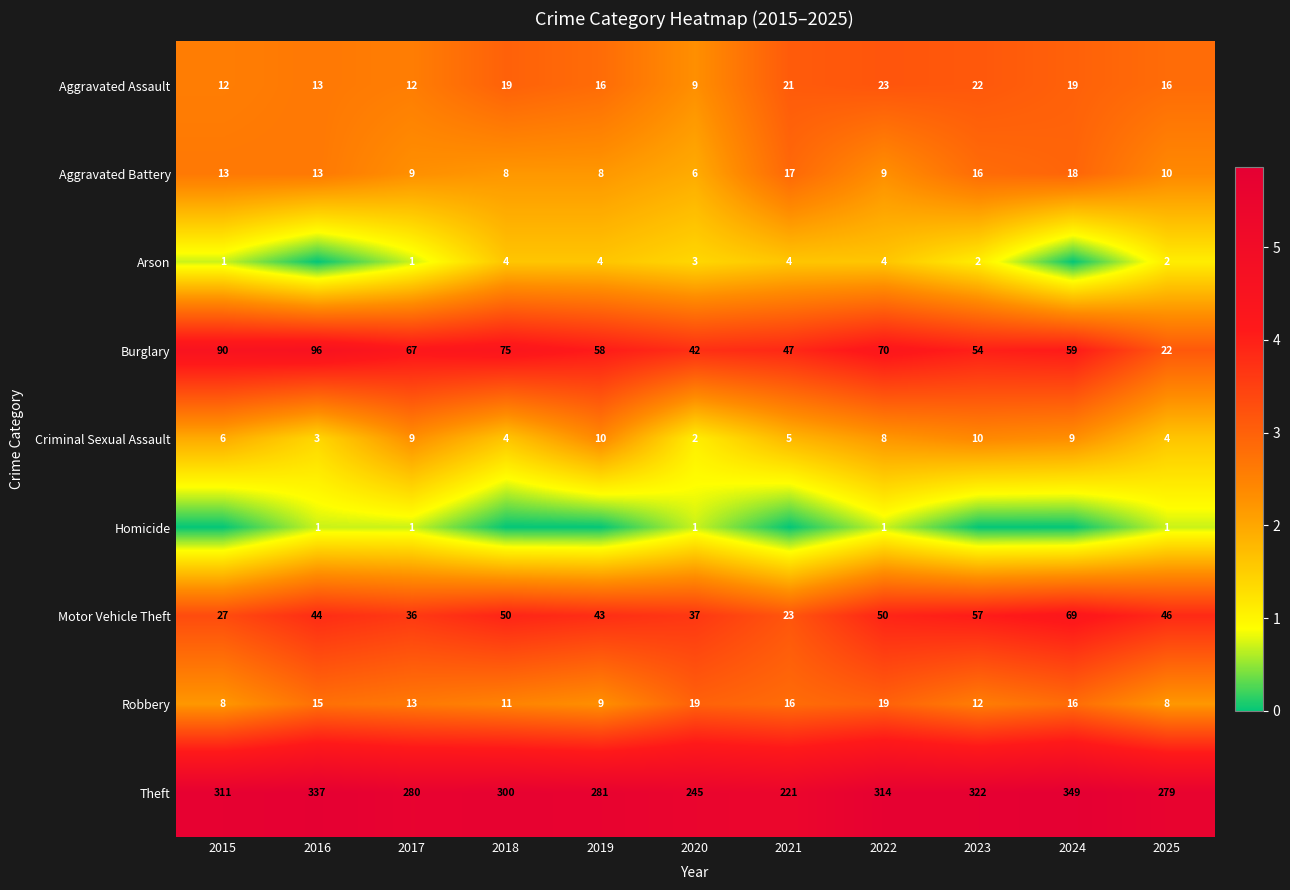

At which label does Theft first exceed 300?

2015